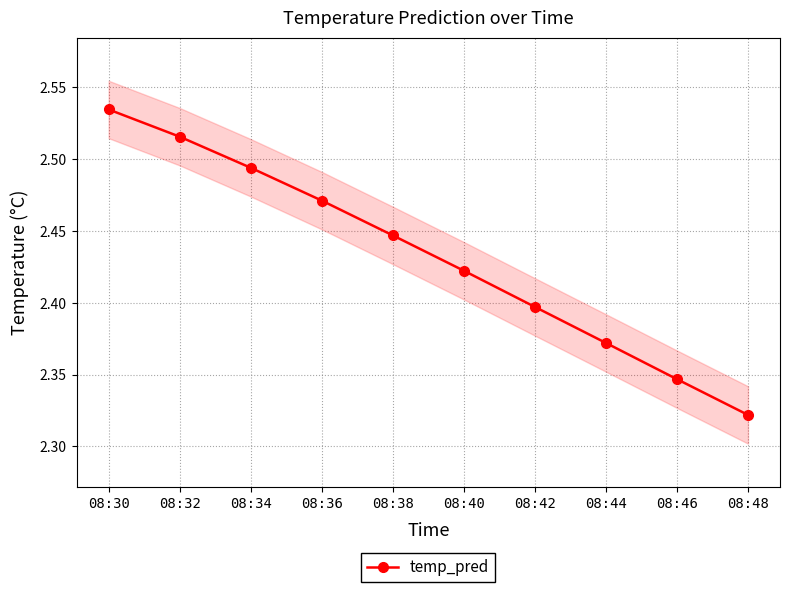

What is the smallest value displayed?

2.3